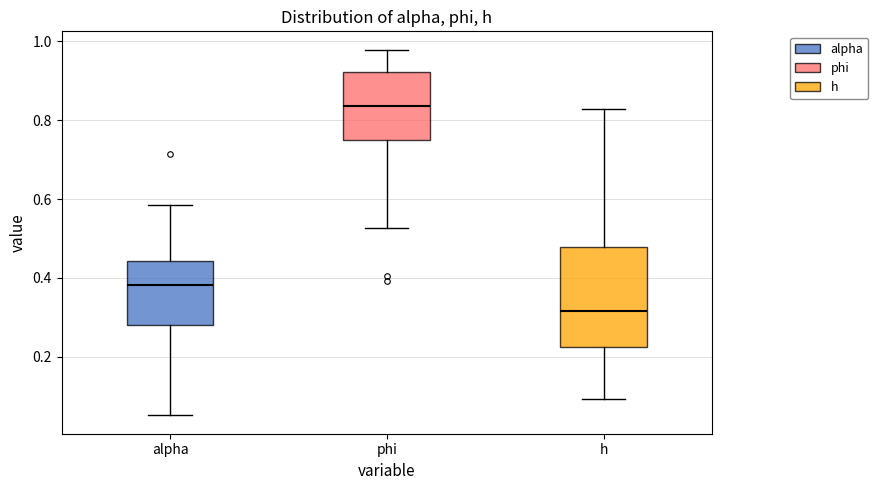

Comparing the boxes themselves (not the whiskers), which one is the tallest?

h